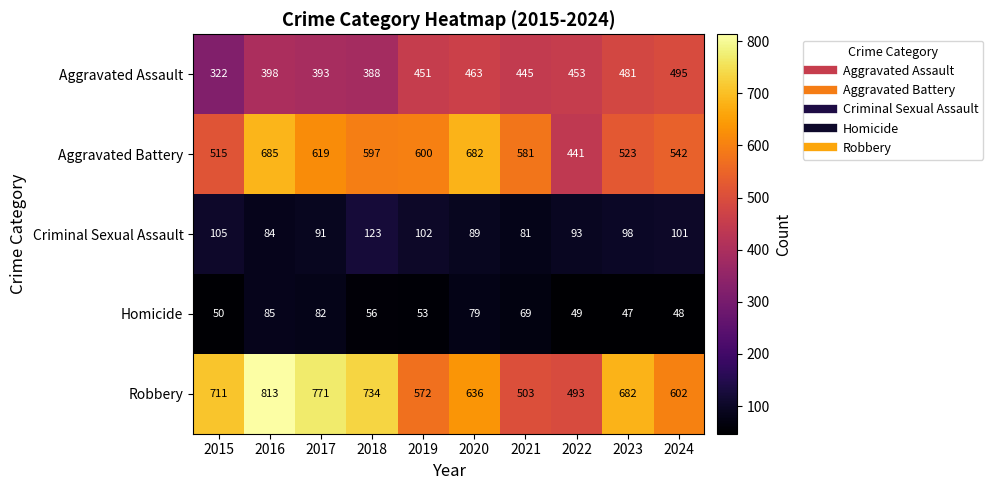

At 2019, list the series in order from smallest to largest.

Homicide, Criminal Sexual Assault, Aggravated Assault, Robbery, Aggravated Battery